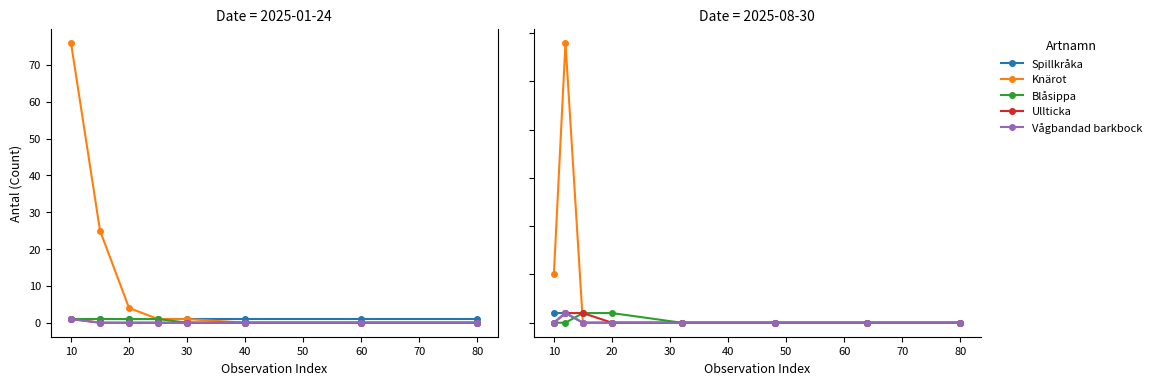

What is the value of the Ullticka point at the 3rd from the left?

1